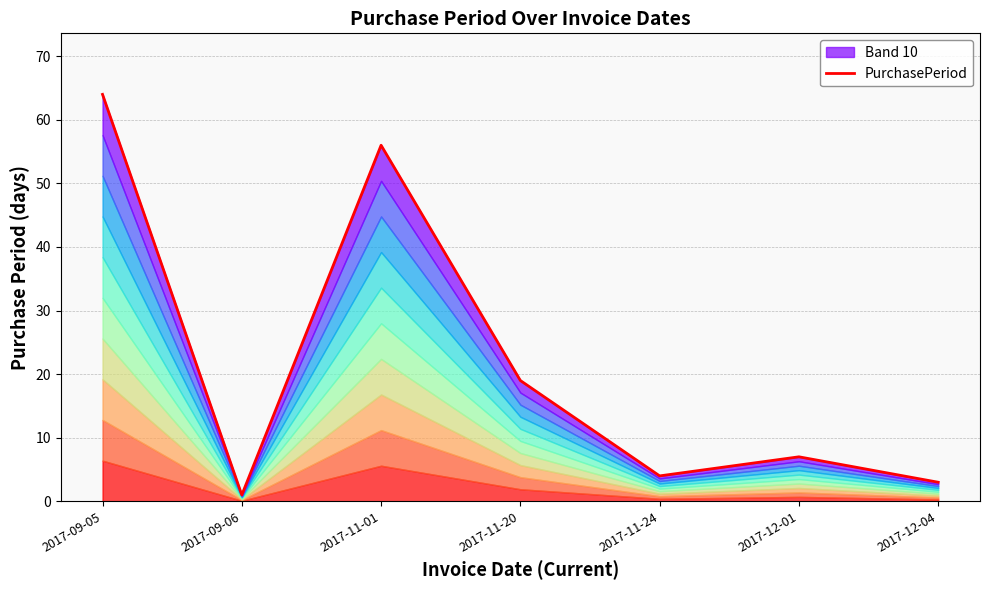

Is it true that the value at 2017-12-04 is 4?

False